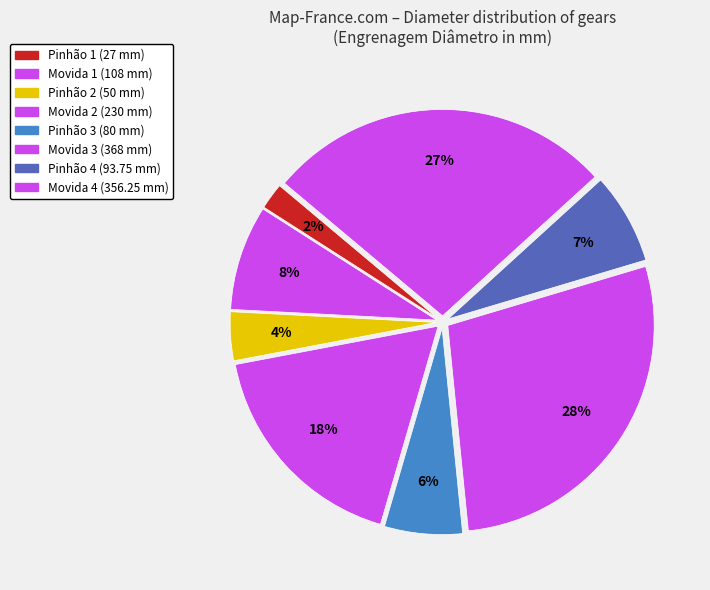

Does Pinhão 1 account for over 50% of the chart?

No